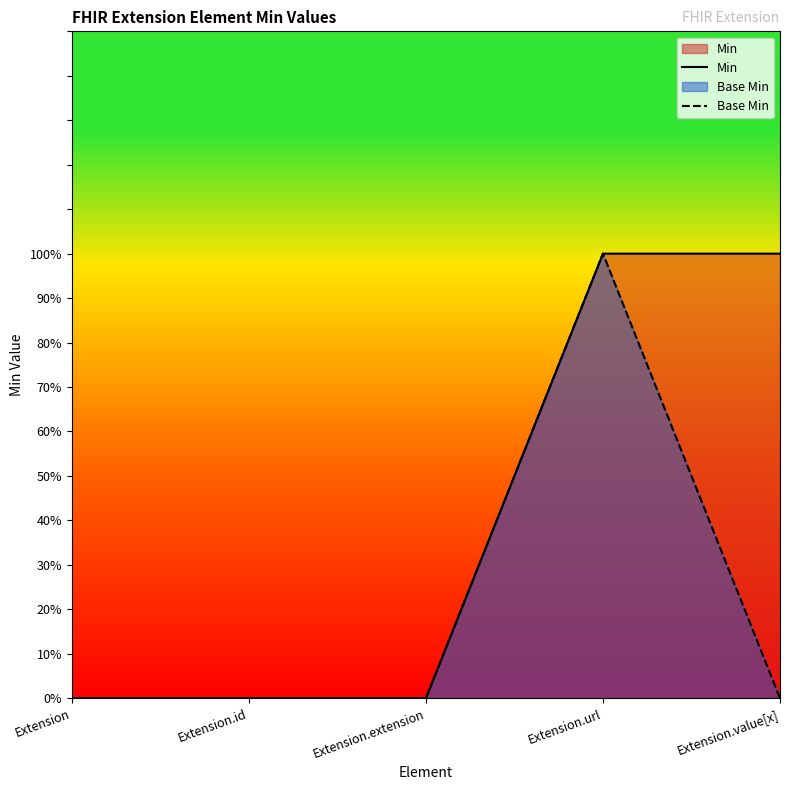

Rank the series by their maximum value, from lowest to highest.

Min, Base Min